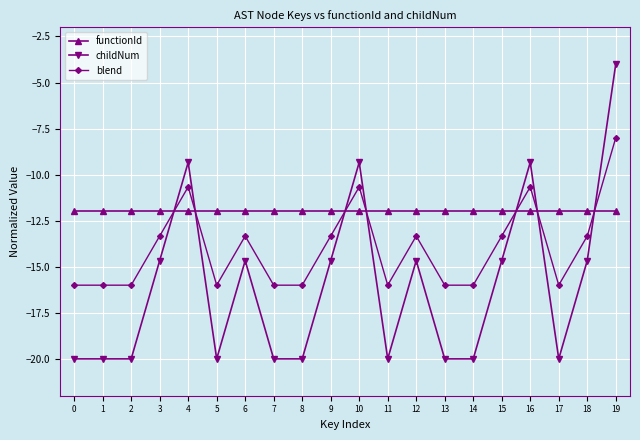

What are all the series names shown in the legend?

functionId, childNum, blend